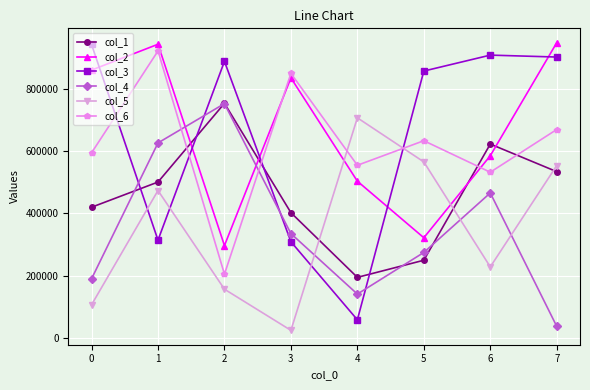

At which label does col_2 reach its minimum?

2